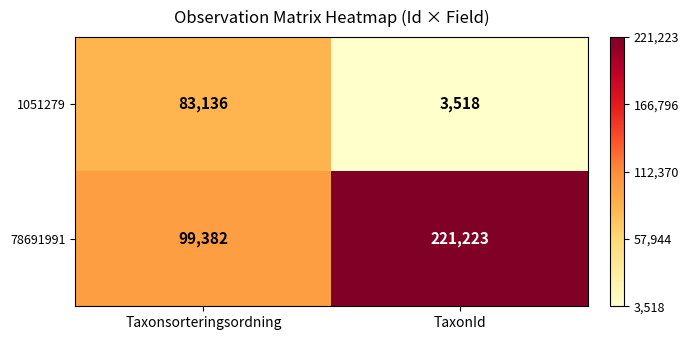

What value does the 1051279 series have at Taxonsorteringsordning, to the nearest 50?

83150